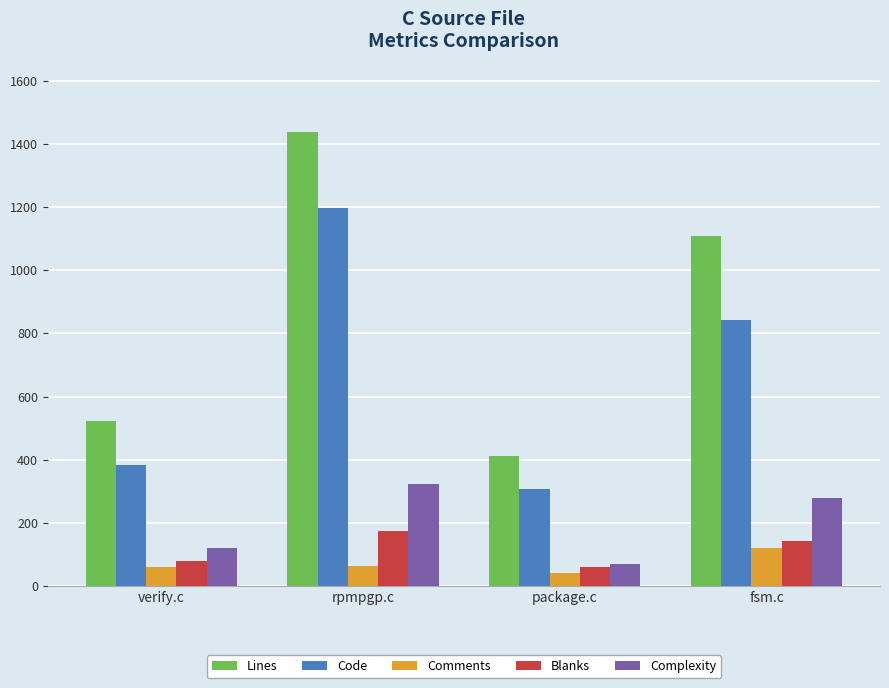

What is the sum of all Lines values?

3479